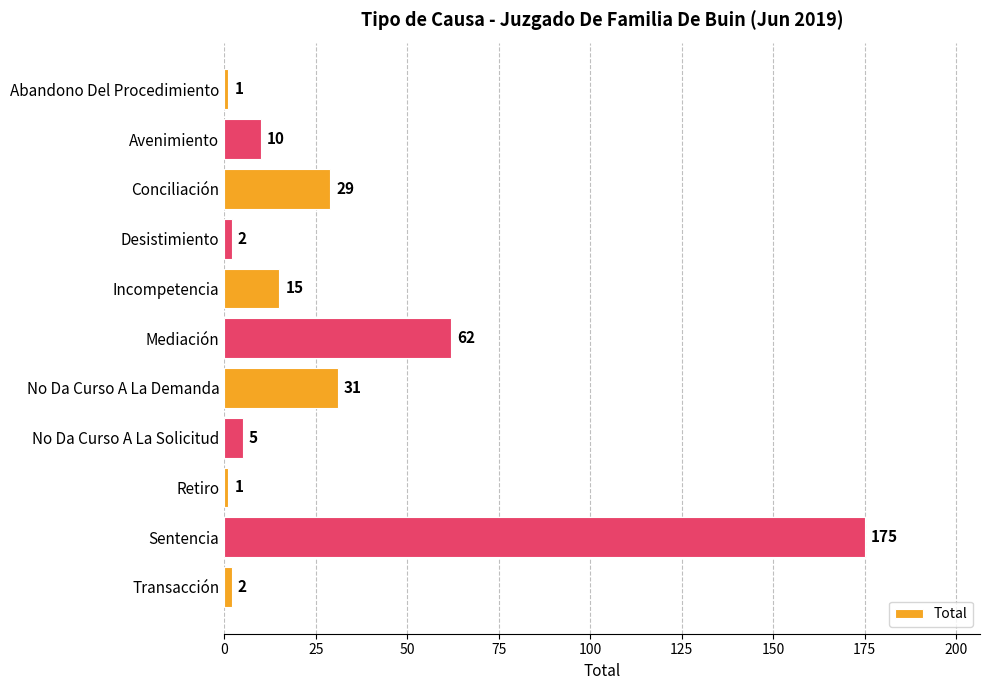

Is it true that the value at Transacción is 2?

True